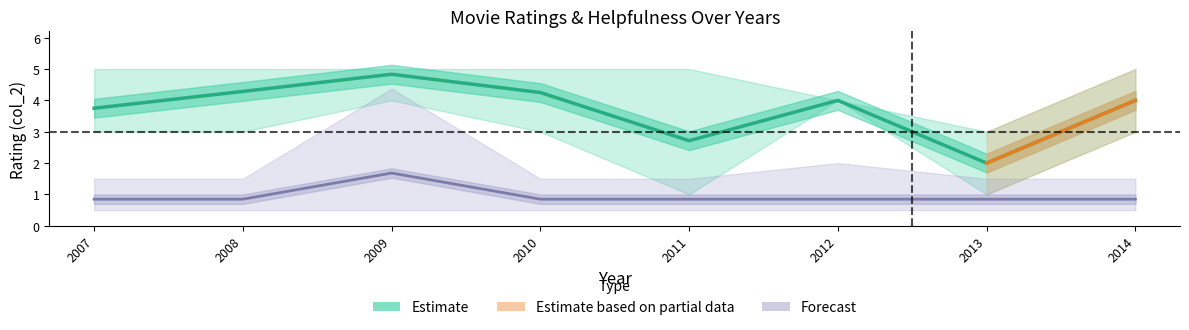

True or false: rating_upper and helpful_upper cross at least once.

False